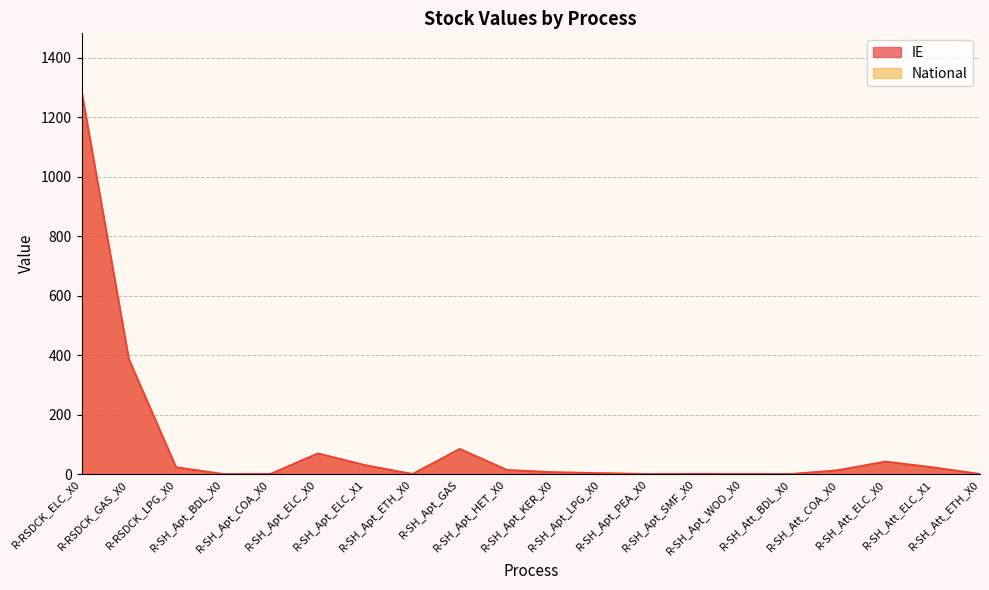

What is the difference between the second highest and minimum values in the IE series?

386.5